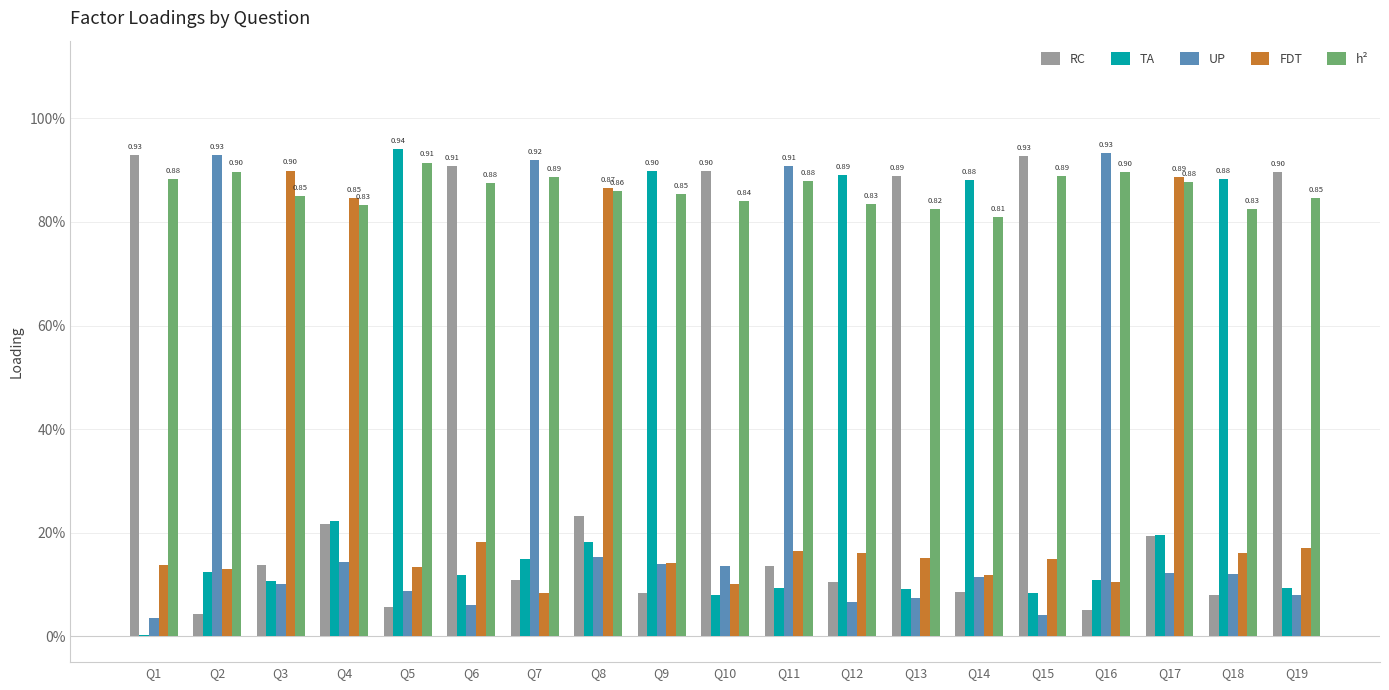

Rank the categories by h² value from highest to lowest.

Q5, Q2, Q16, Q15, Q7, Q1, Q11, Q17, Q6, Q8, Q9, Q3, Q19, Q10, Q12, Q4, Q18, Q13, Q14